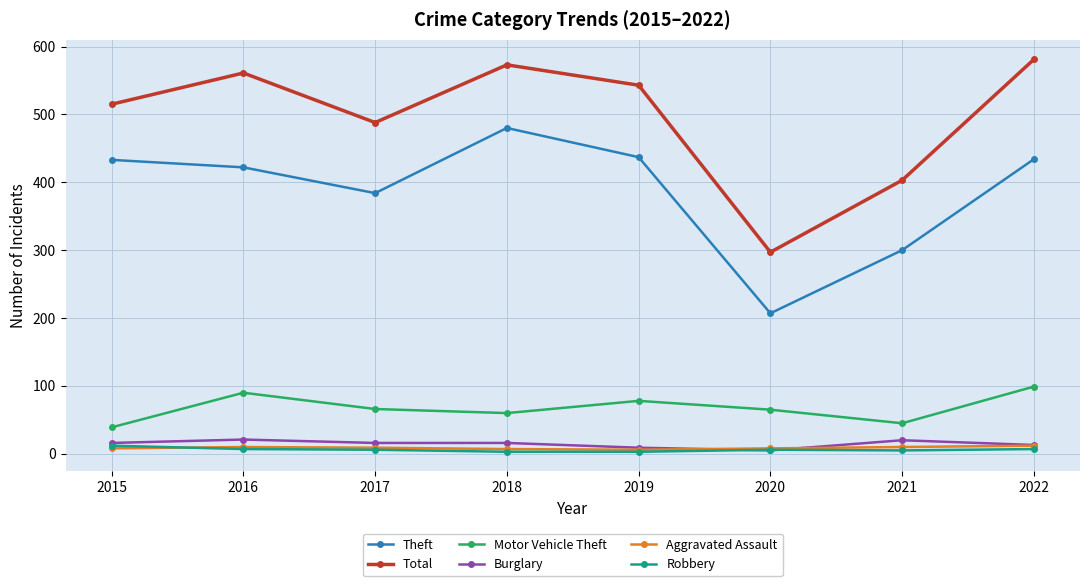

Which series has the largest total across all categories?

Total